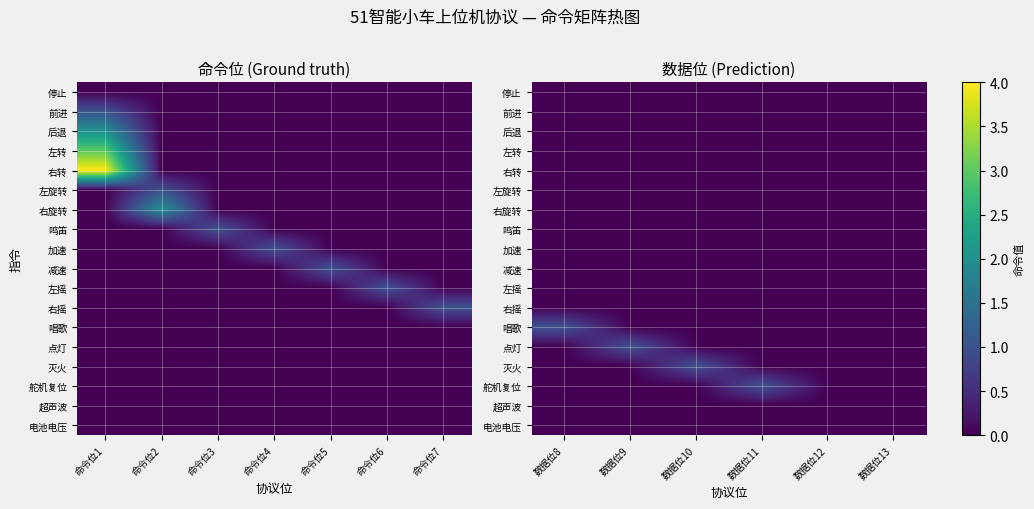

Is the value of 电池电压 at 数据位8 greater than the value of 左旋转 at 数据位10?

No